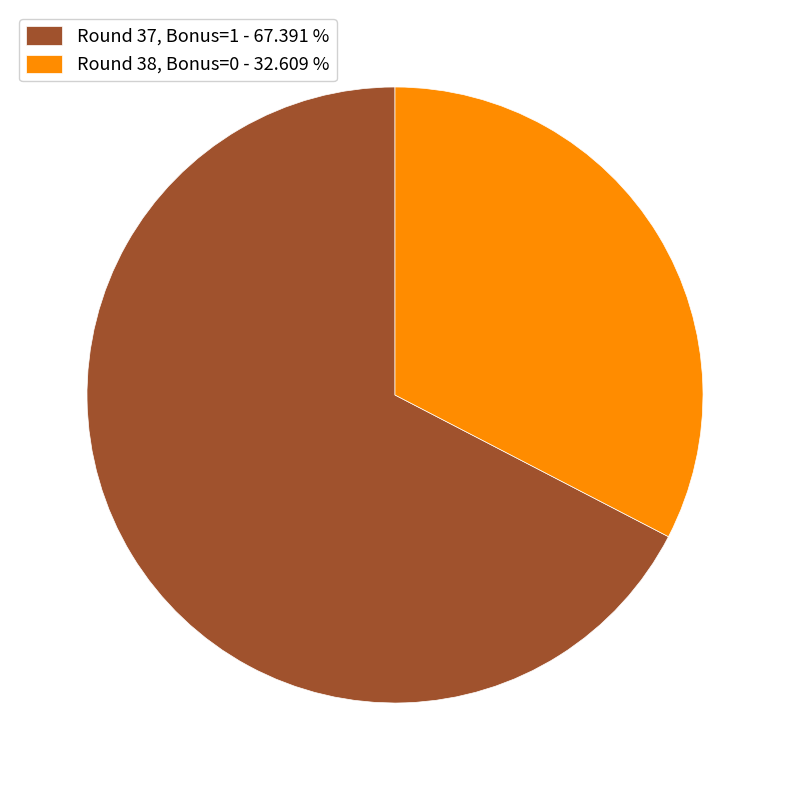

How many slices are in this pie chart?

2